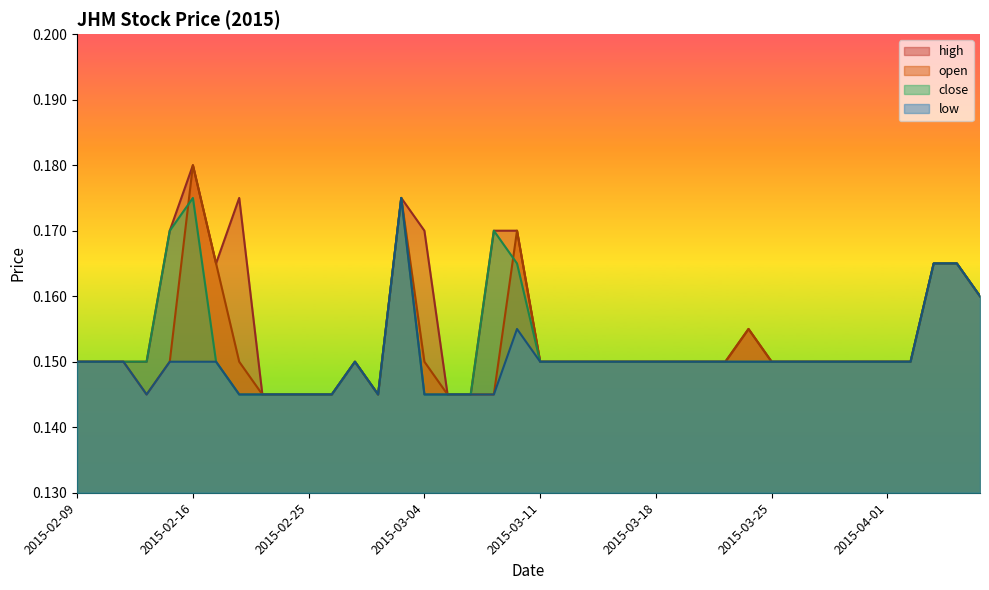

What is the value of the high point at the 35th from the left?

0.1